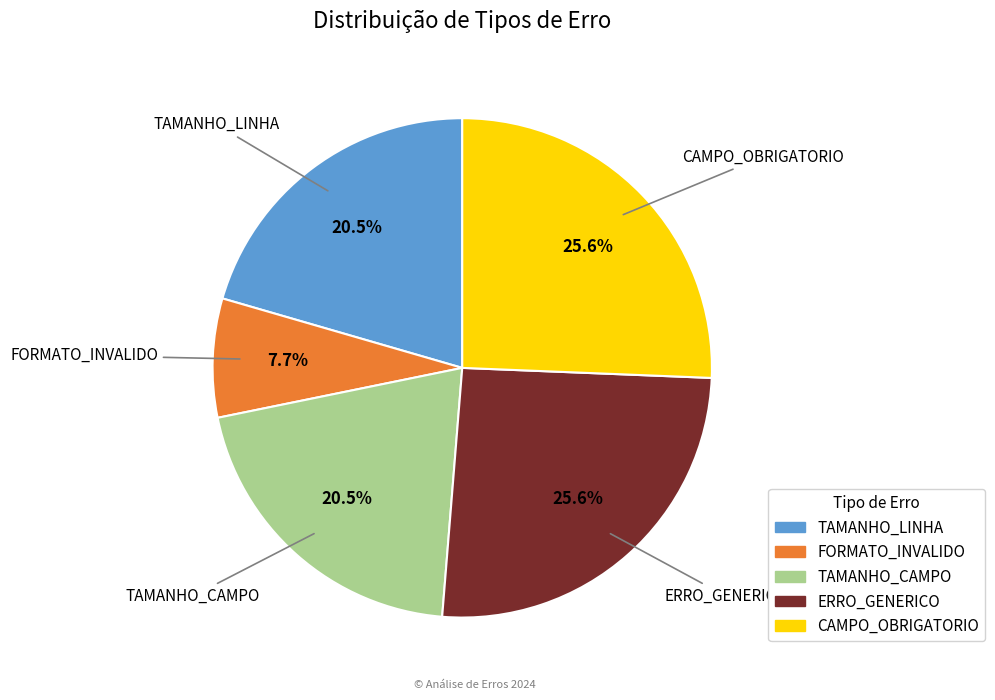

Which has a higher value, FORMATO_INVALIDO or CAMPO_OBRIGATORIO?

CAMPO_OBRIGATORIO